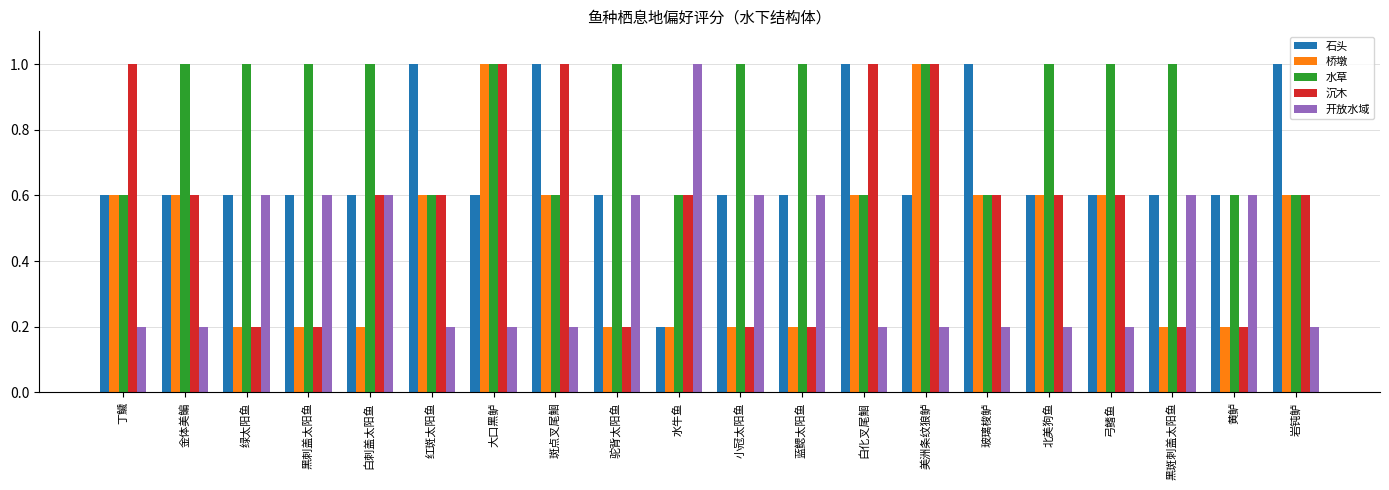

What is the spread (max minus min) of values at 美洲条纹狼鲈?

0.8